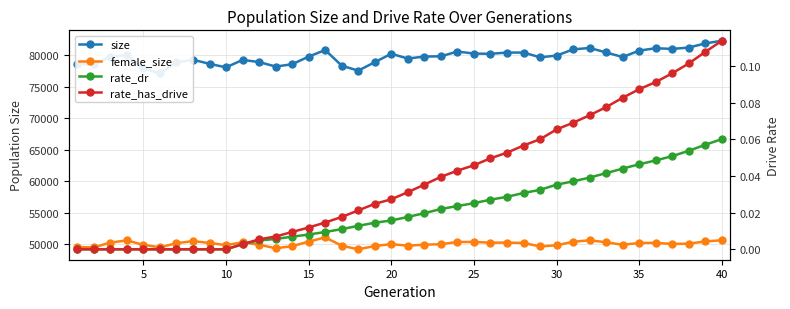

Rank the series at 10 from lowest to highest value.

rate_dr, rate_has_drive, female_size, size